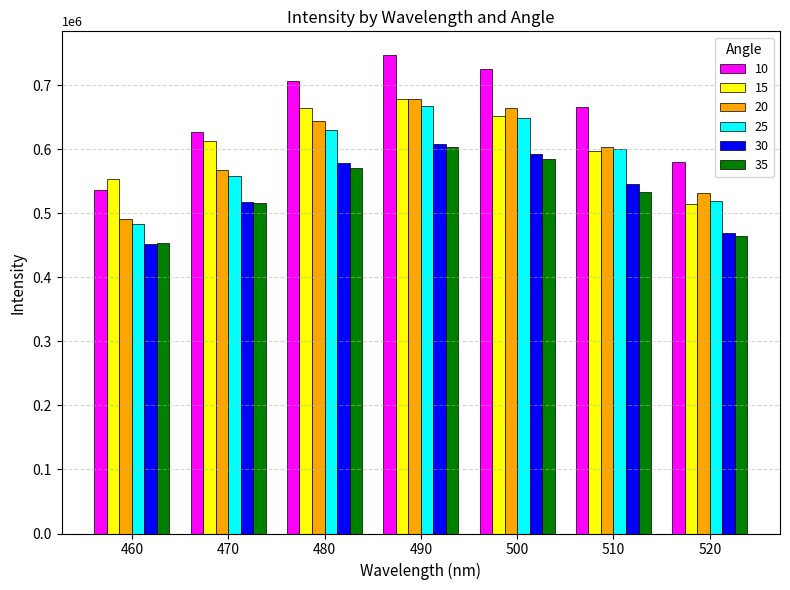

Are the bars horizontal?

No